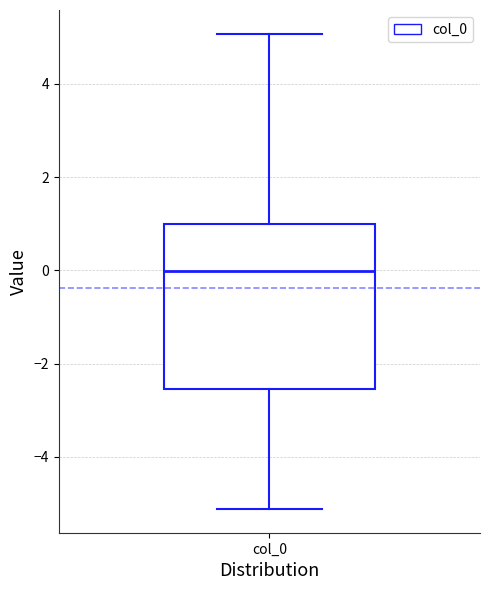

Transcribe this box plot: give where the median line is, the range the box spans, and where the two whiskers end, as read against the y-axis. The values are not printed on the chart, so give them approximately, as read against the axis.

median 0.0, box -2.6 to 1.0, whiskers -5.2 to 5.0